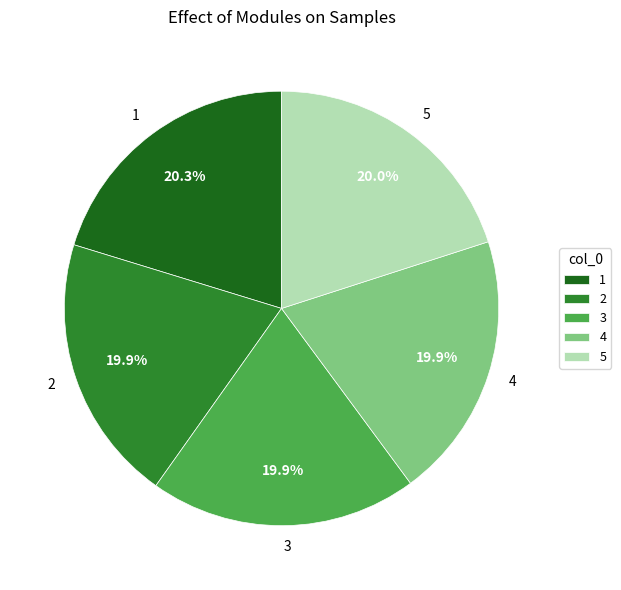

The 5 slice represents 20% of the pie. True or false?

True